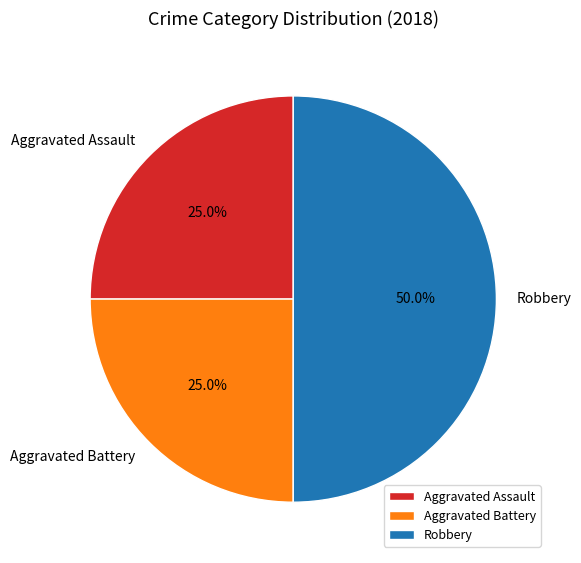

Combined, what portion of the pie is Aggravated Assault and Robbery?

75.0%